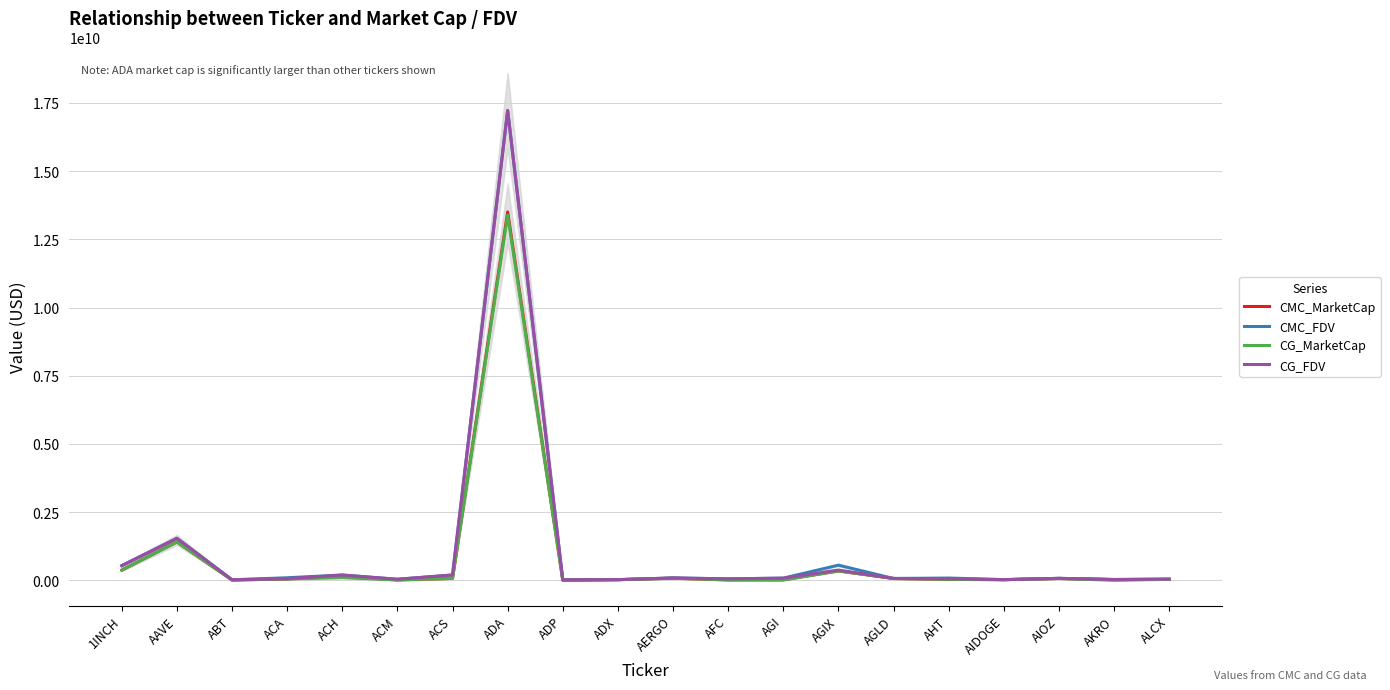

At which label does CMC_MarketCap reach its minimum?

ADP